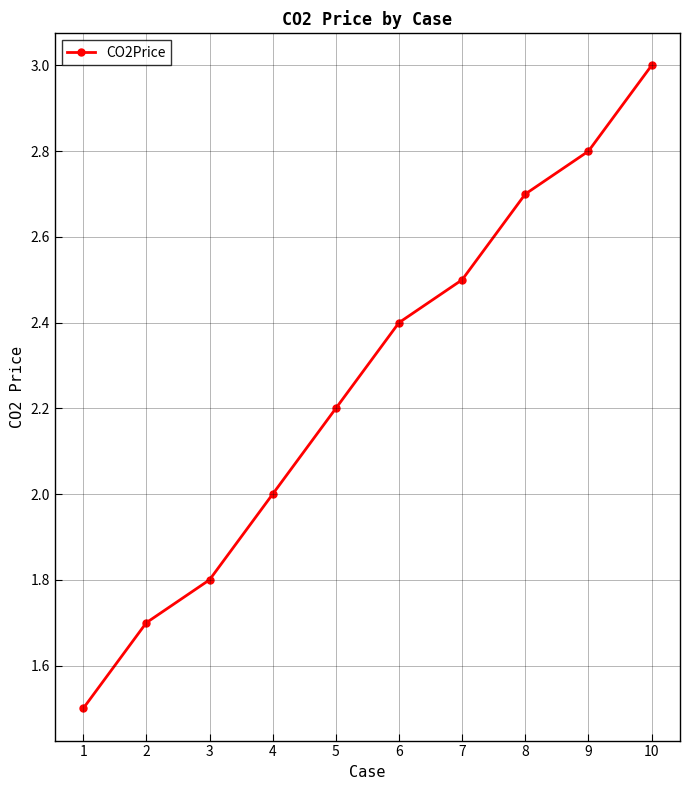

Reading left to right, what are all the values shown in this chart?

1.5	1.7	1.8	2.0	2.2	2.4	2.5	2.7	2.8	3.0